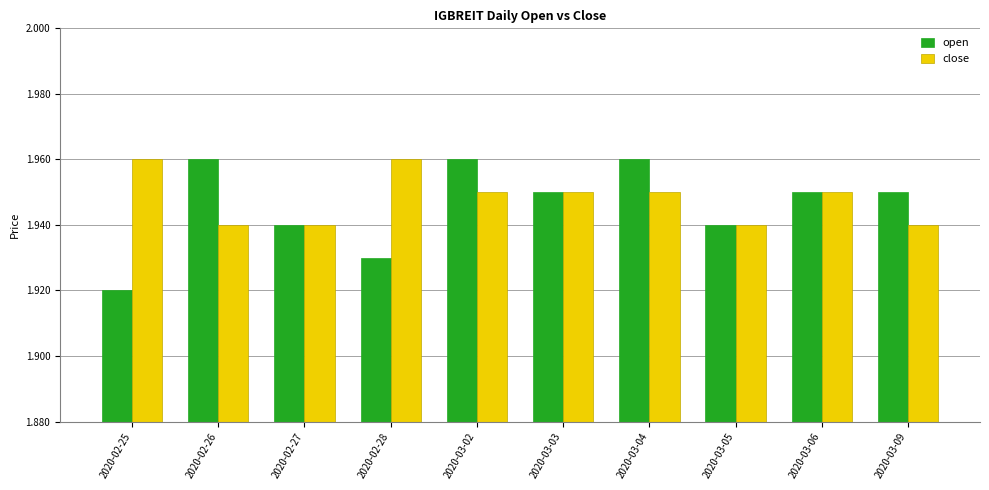

Rank the series at 2020-03-09 from highest to lowest value.

open, close